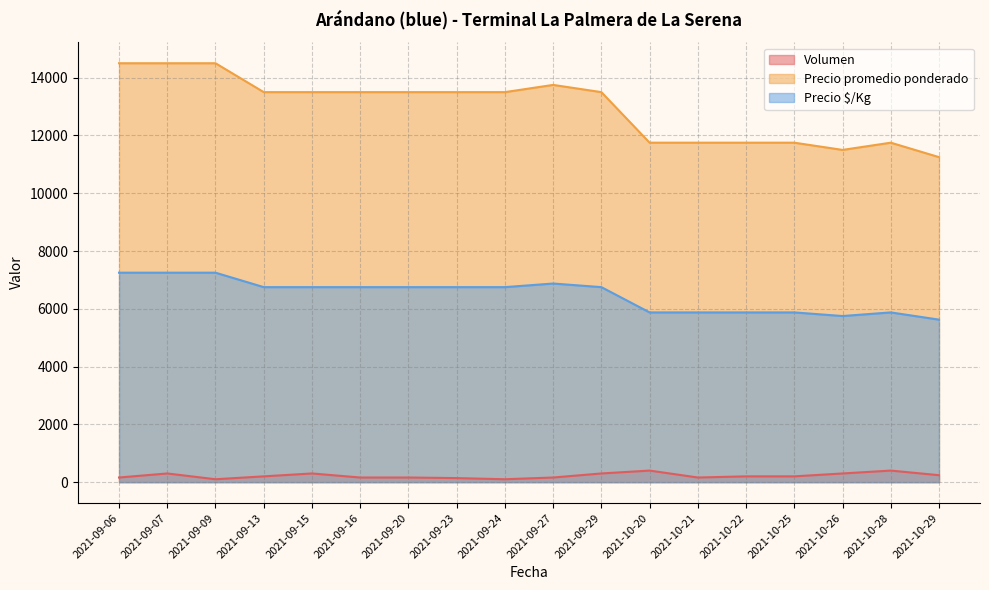

True or false: Precio promedio ponderado has more than 1 interior local peaks.

True